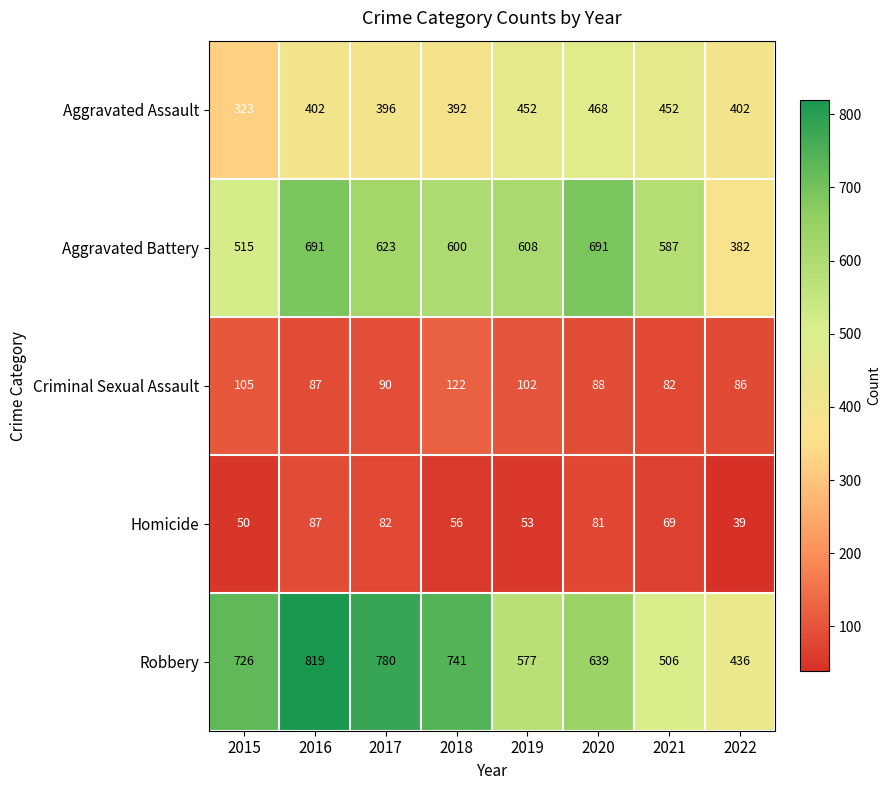

Rank the series at 2021 from highest to lowest value.

Aggravated Battery, Robbery, Aggravated Assault, Criminal Sexual Assault, Homicide